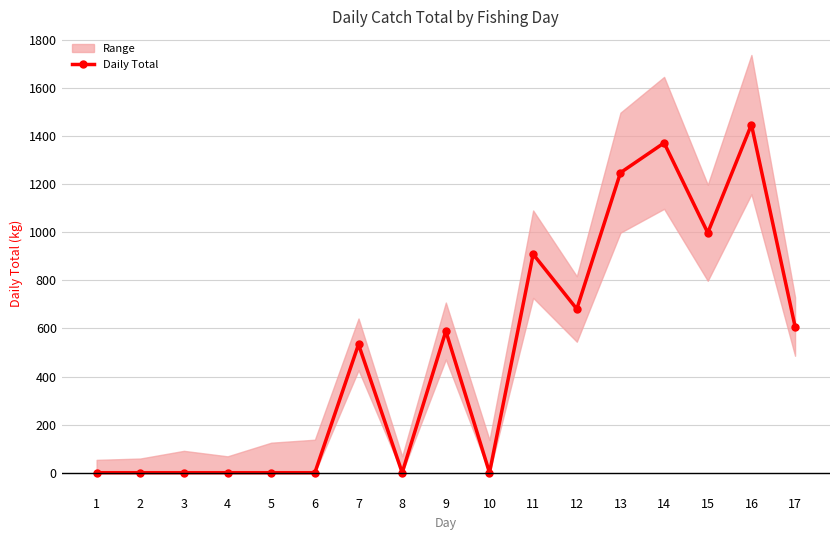

How many lines are shown in the chart?

1